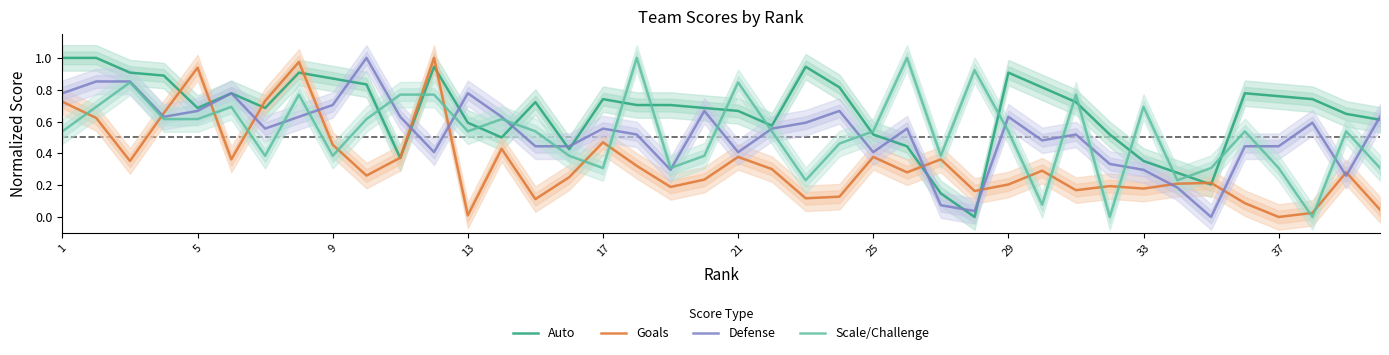

What are all the series names shown in the legend?

Auto, Goals, Defense, Scale/Challenge